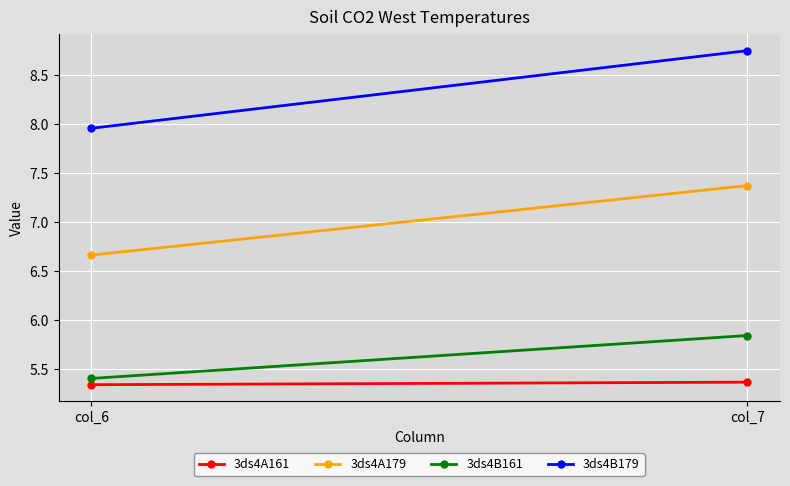

True or false: 3ds4B179 has a value of 8.8 at col_7.

True